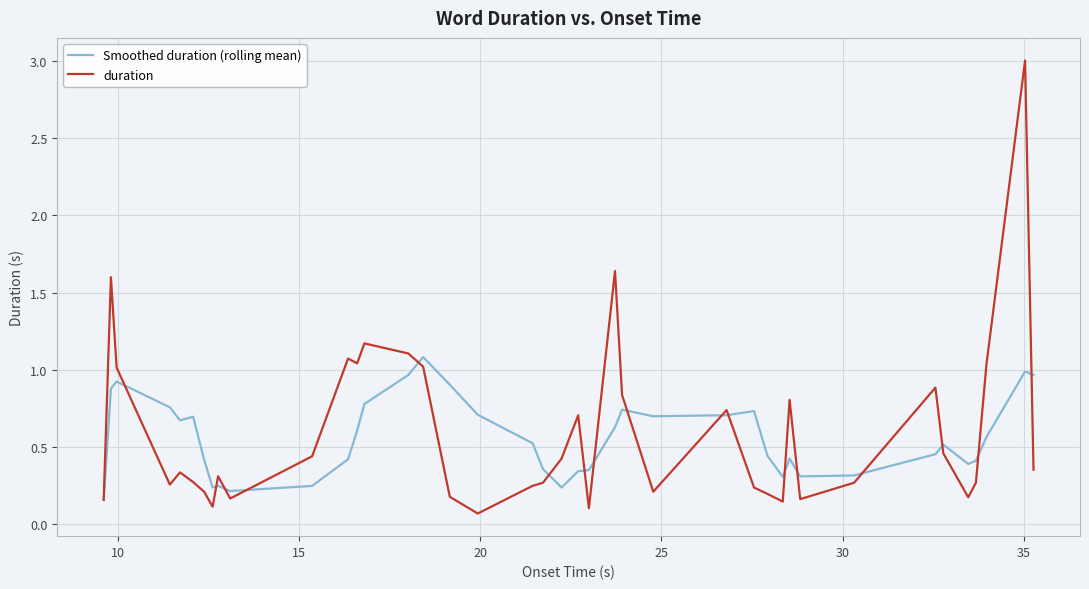

Which series has the widest spread of values?

duration